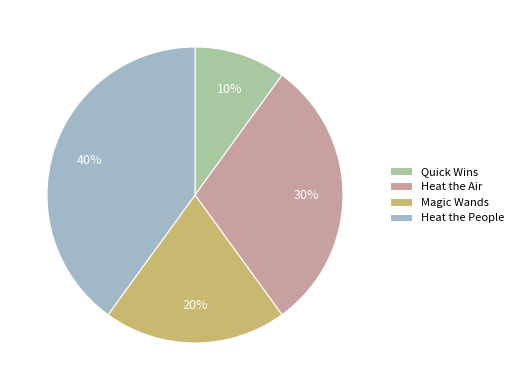

To the nearest percent, what portion does Heat the People represent?

40%